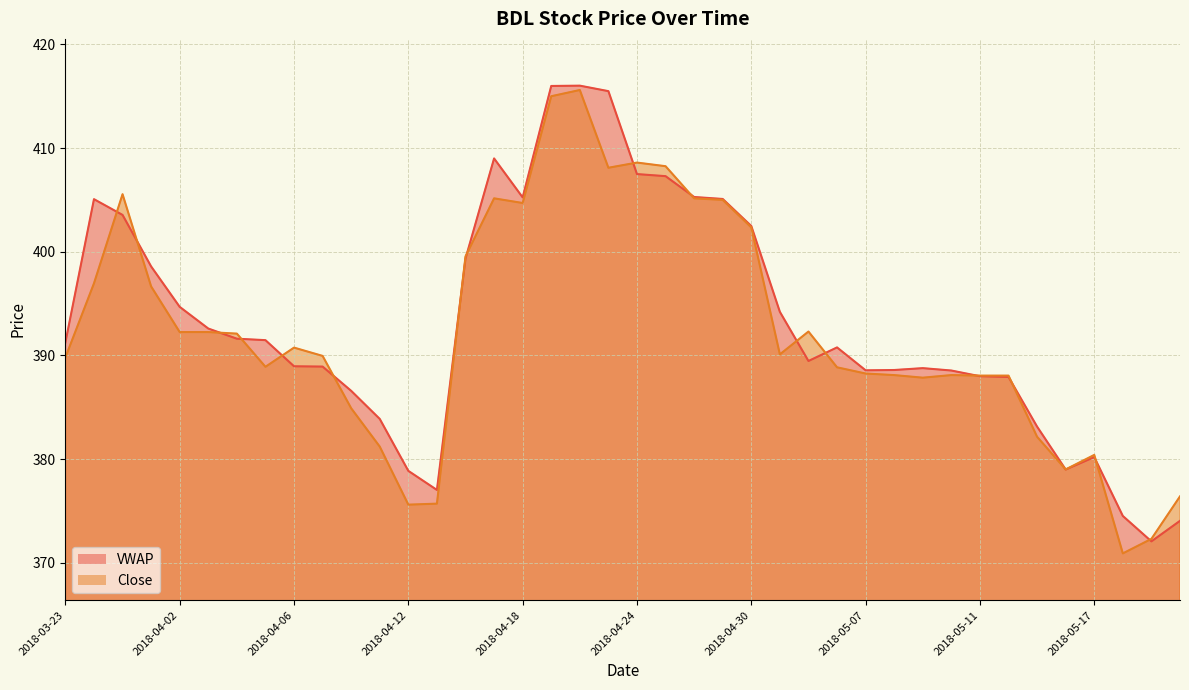

Is it true that Close equals 375.7 at 2018-04-13?

True